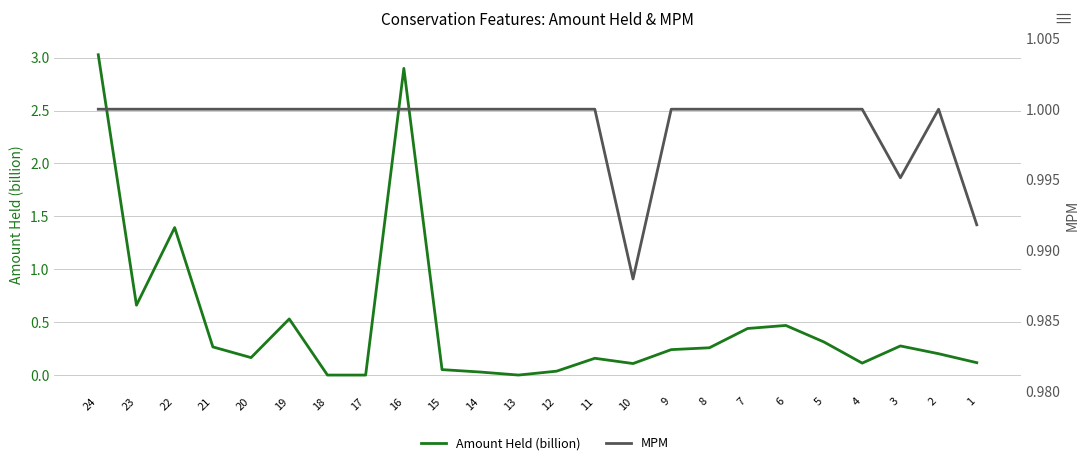

Rank the series at 15 from highest to lowest value.

MPM, Amount Held (billion)